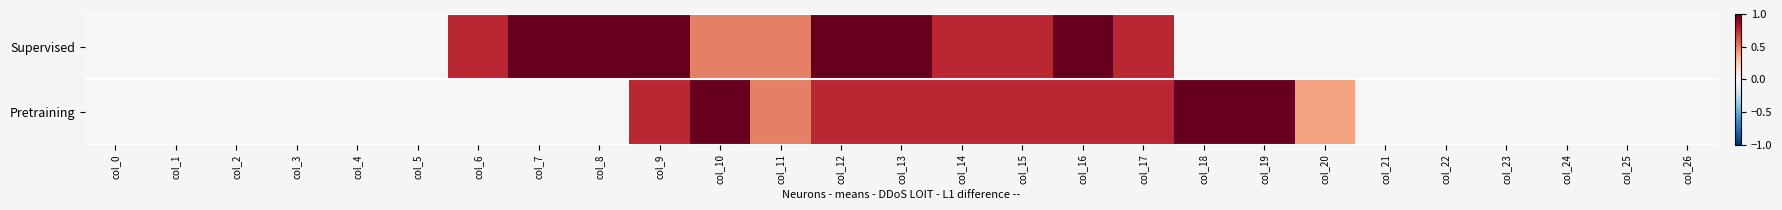

What is the total value across all series at col_9?

1.8